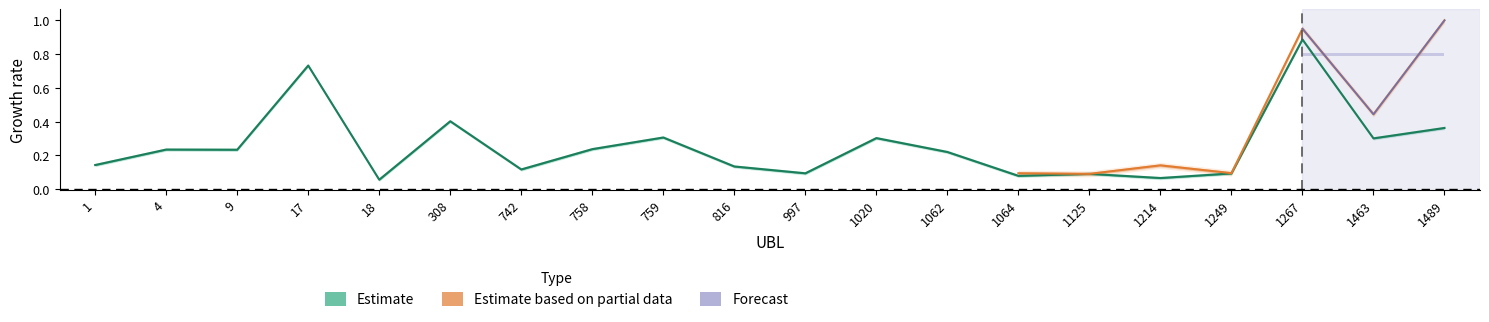

At which category does the data reach its first local valley?

9